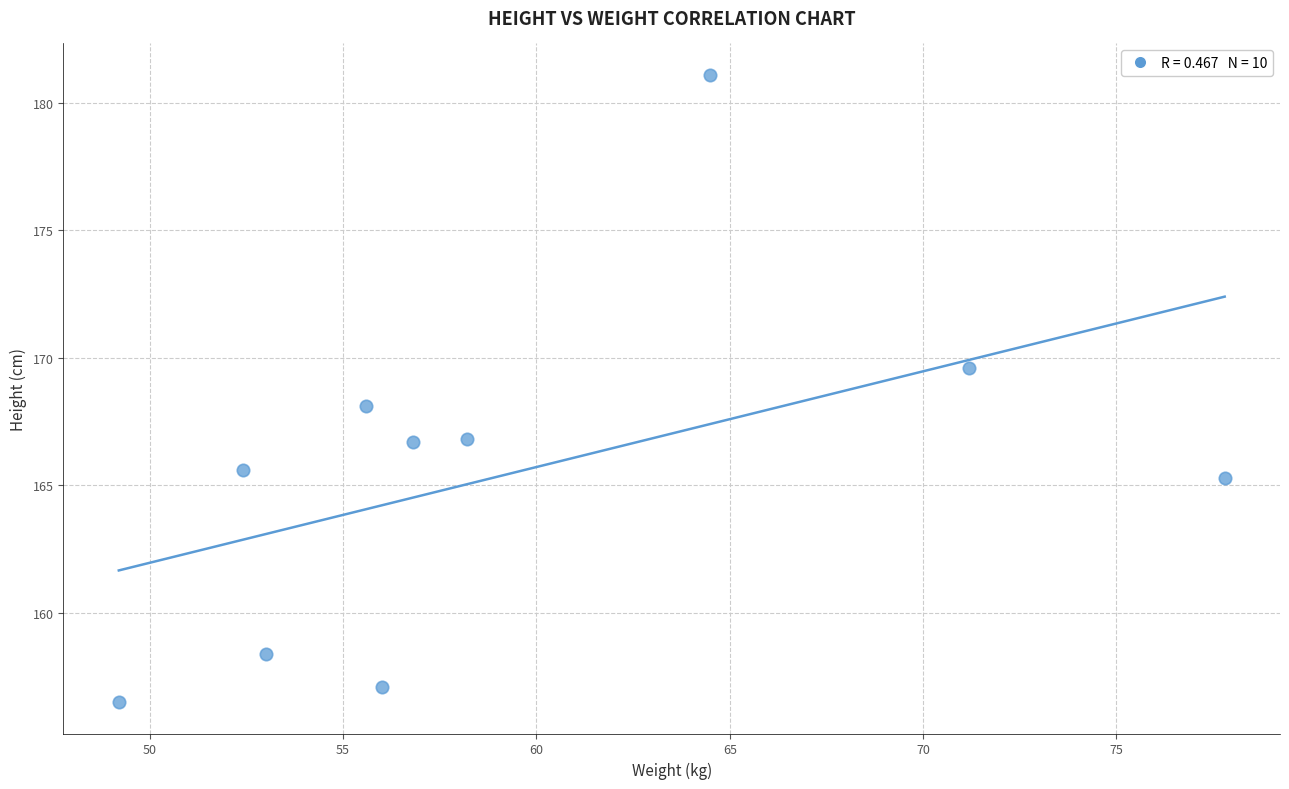

What is the average Y value?

165.5